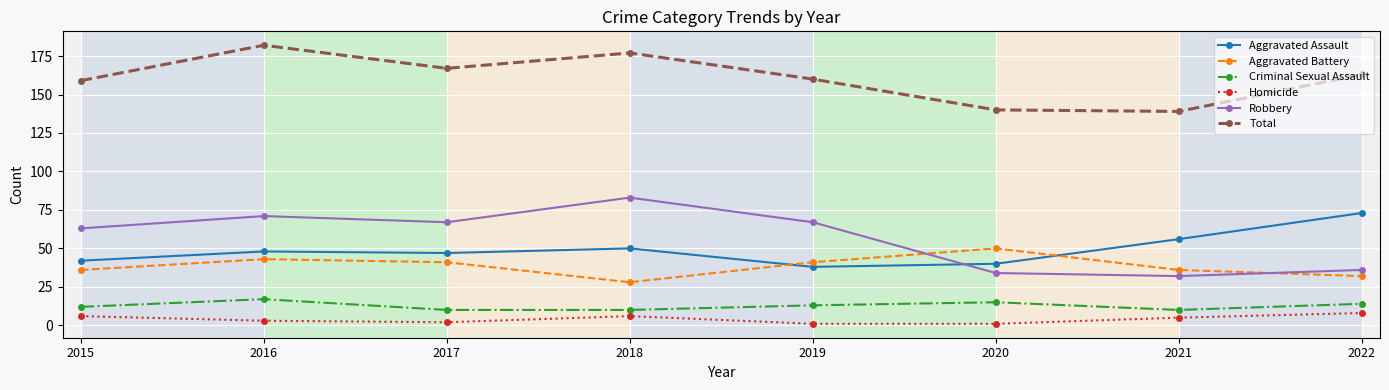

Does the chart display data point markers on the line(s)?

Yes